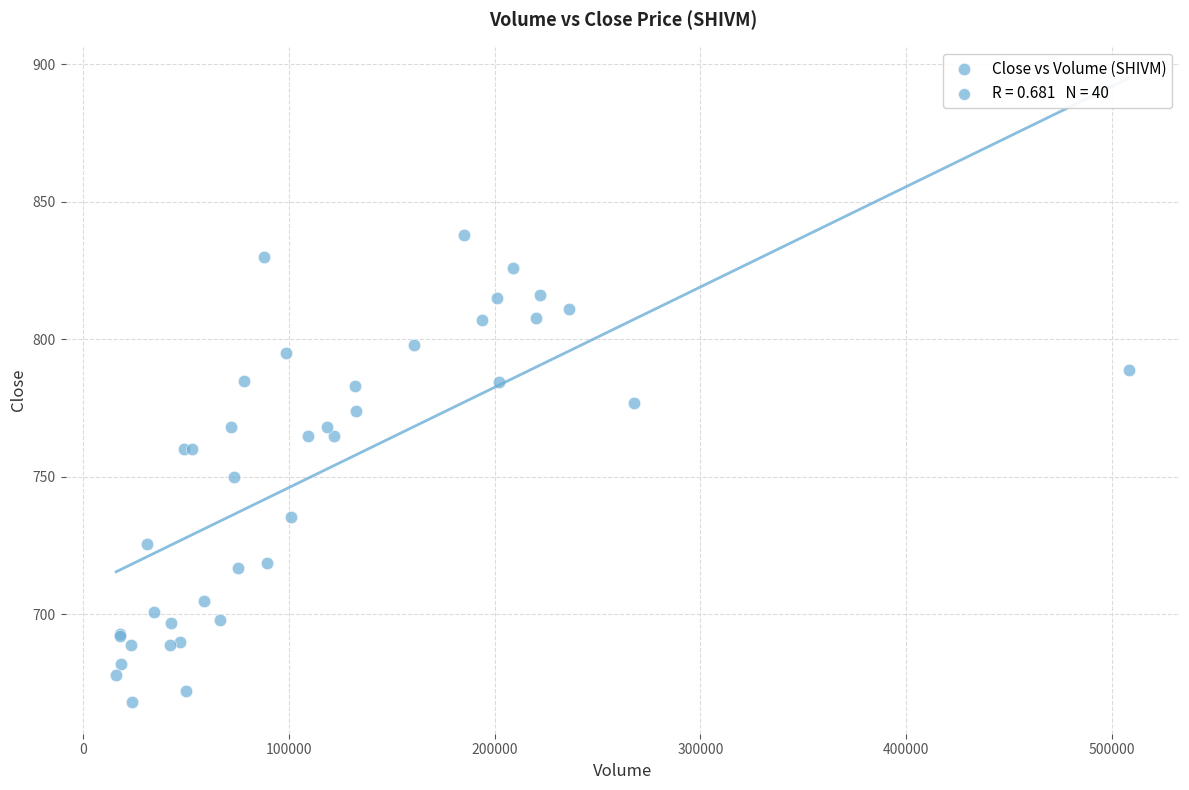

What Y value in the scatter plot is closest to 753?

750.0